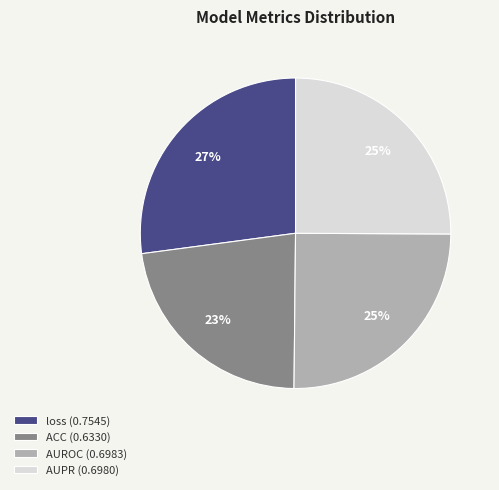

How many slices are in this pie chart?

4